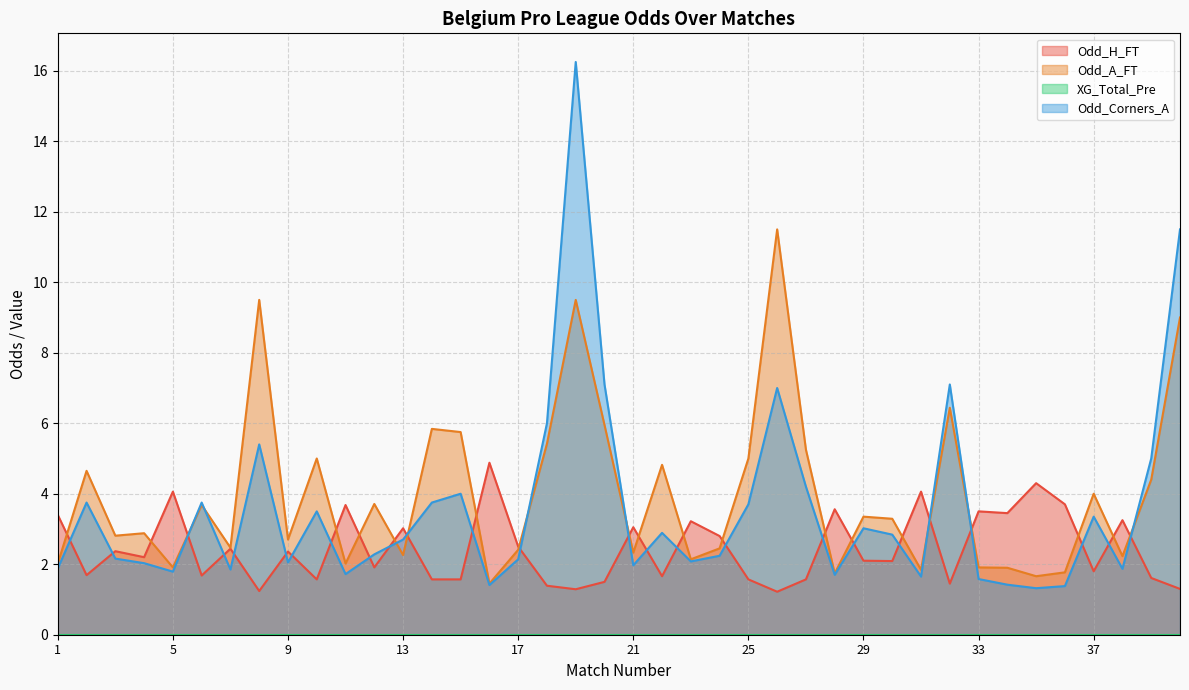

At which label is Odd_A_FT closest to 6?

20